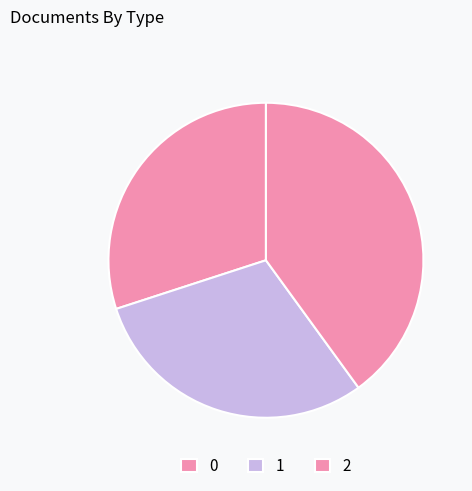

Is there a majority slice in this chart?

No